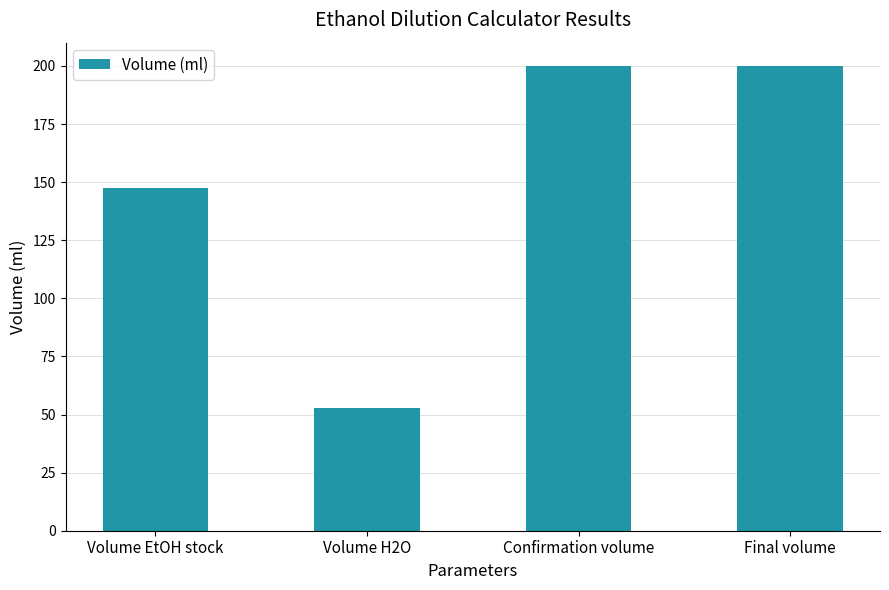

The chart shows a value of 63.1 at Volume EtOH stock. True or false?

False